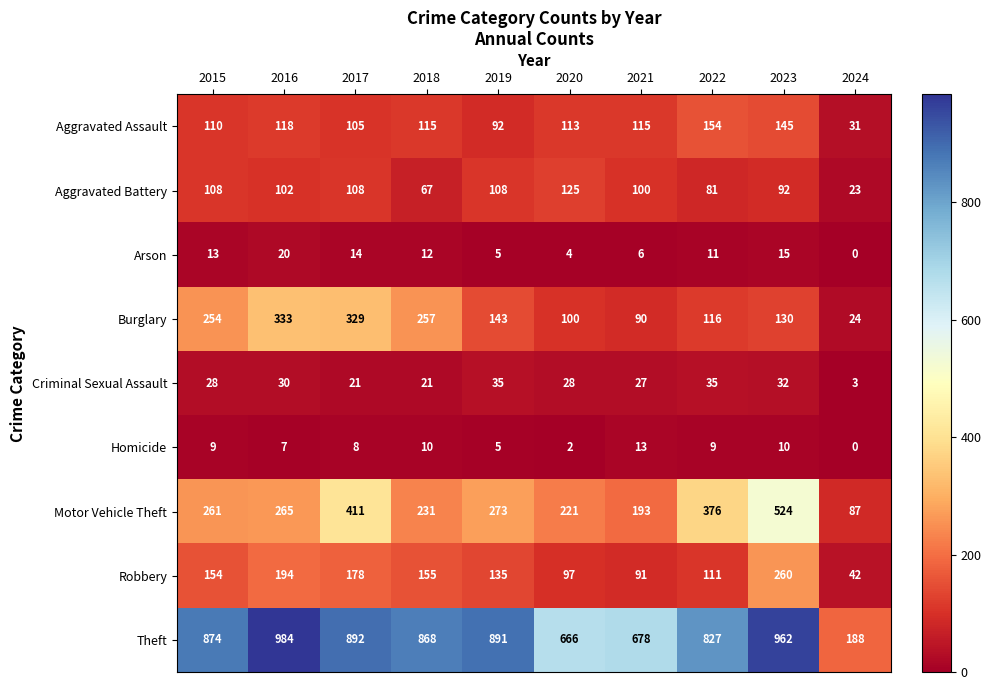

Which series has the largest total across all categories?

Theft